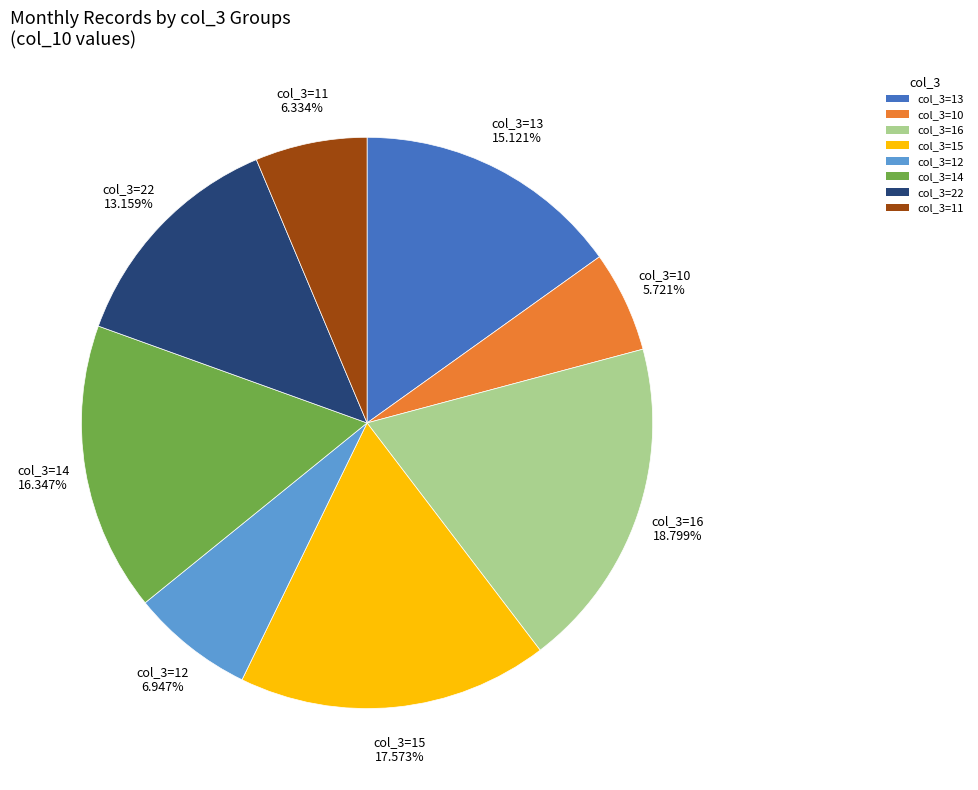

How many slices are in this pie chart?

8